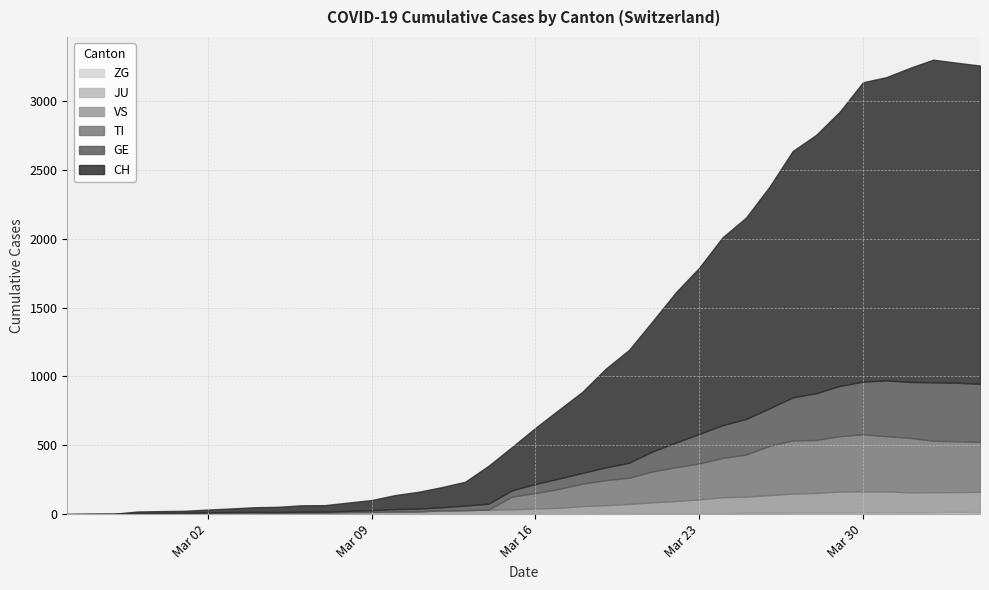

Which category has the highest value across all series?

2020-04-02